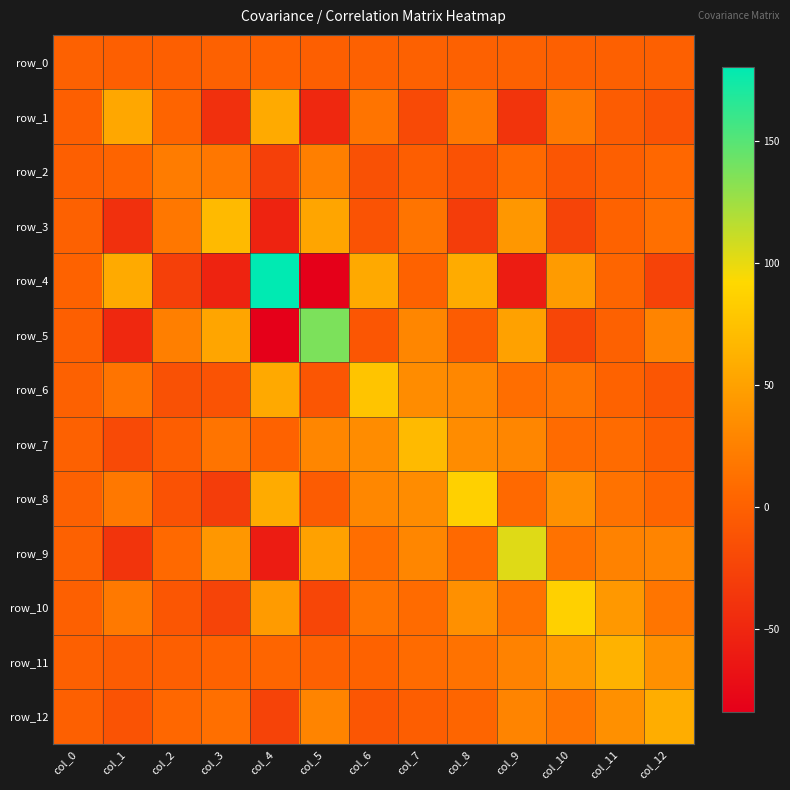

List the labels in order of row_6 value, smallest first.

col_2, col_3, col_5, col_12, col_0, col_11, col_9, col_1, col_10, col_8, col_7, col_4, col_6